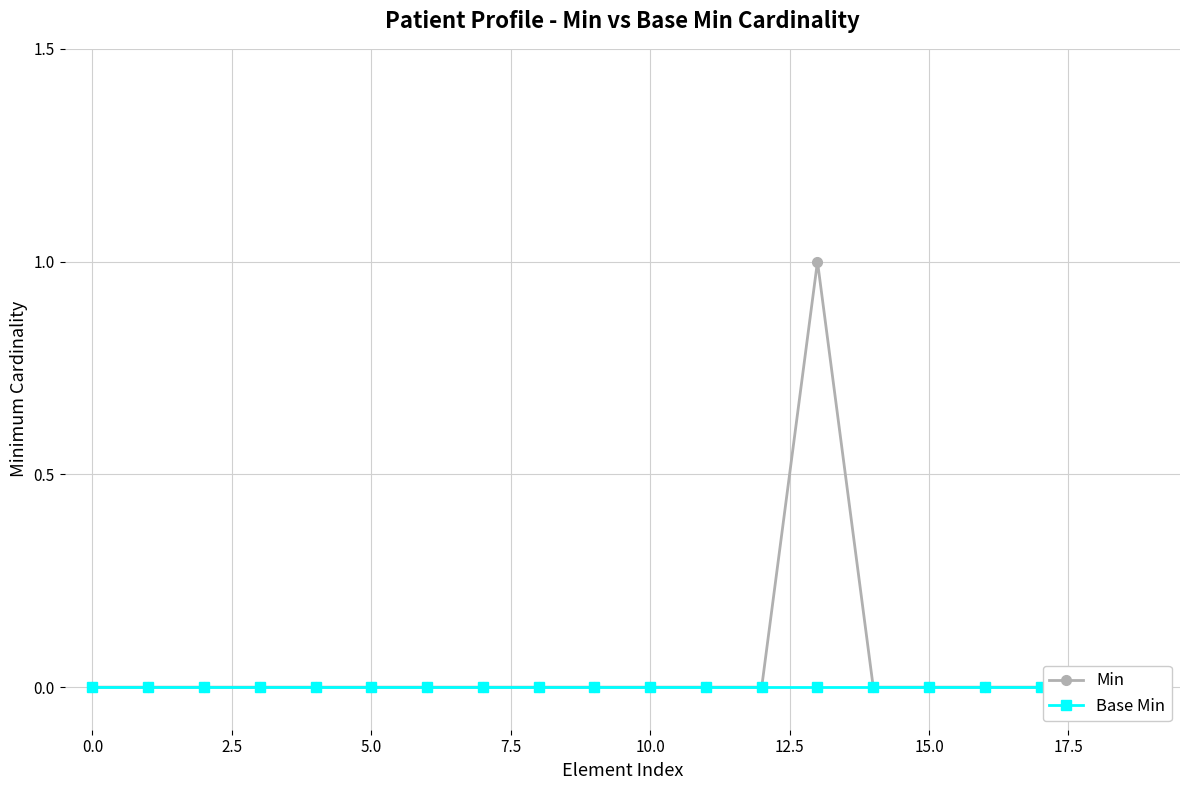

Reading left to right, what are all the values shown in this chart?

Min: 0	0	0	0	0	0	0	0	0	0	0	0	0	1	0	0	0	0	0	0
Base Min: 0	0	0	0	0	0	0	0	0	0	0	0	0	0	0	0	0	0	0	0